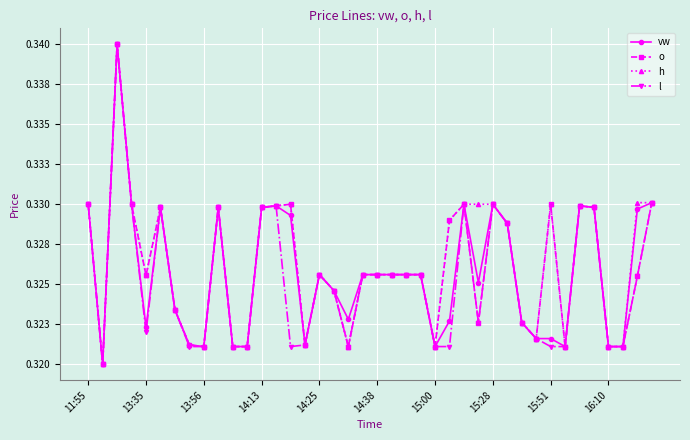

What are all the series names shown in the legend?

vw, o, h, l